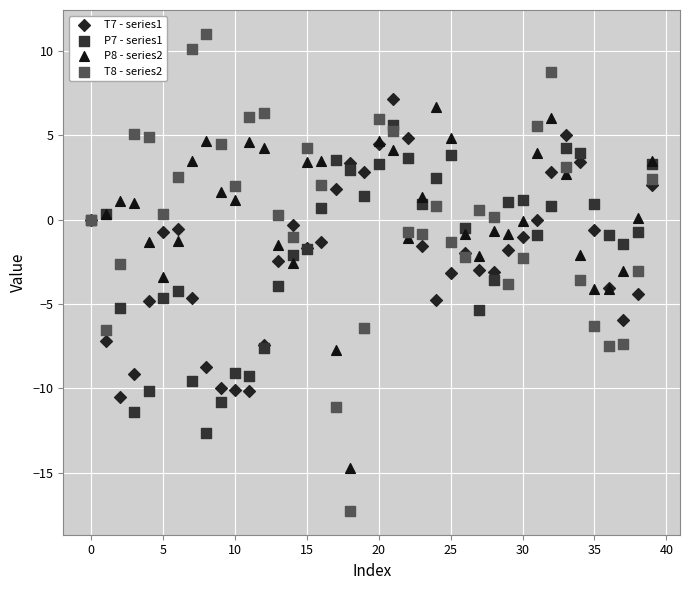

Which series reaches the maximum Y coordinate?

T8 - series2